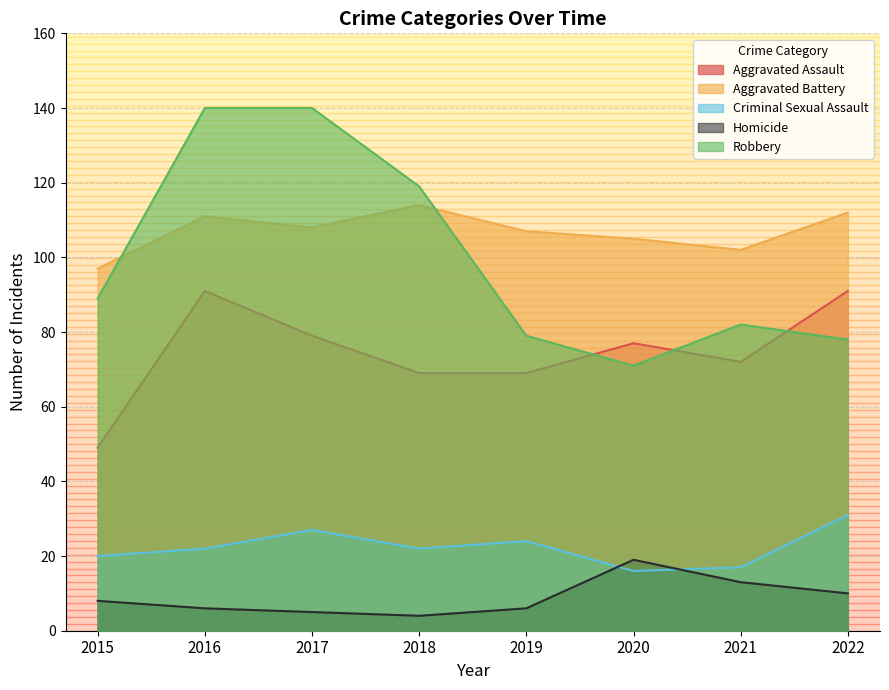

True or false: Aggravated Assault has a value of 103 at 2020.

False